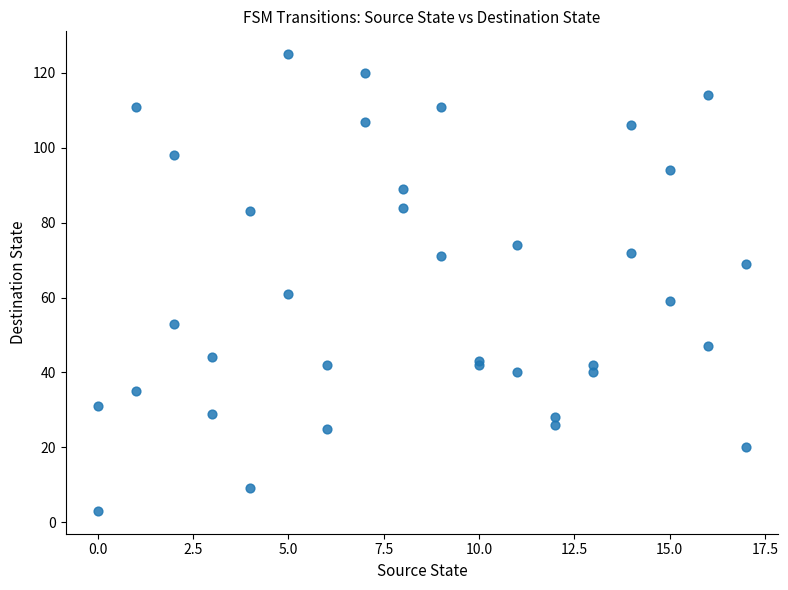

What Y value in the scatter plot is closest to 64?

61